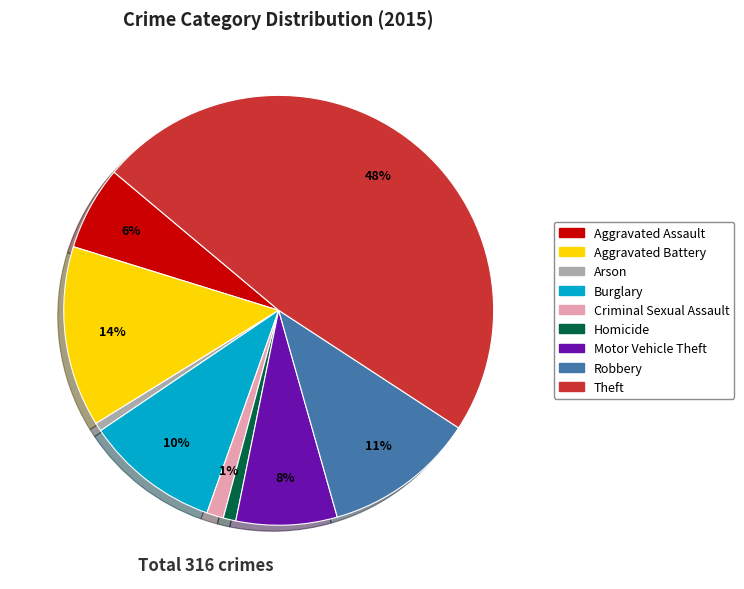

Does Aggravated Battery represent more than half of the total?

No